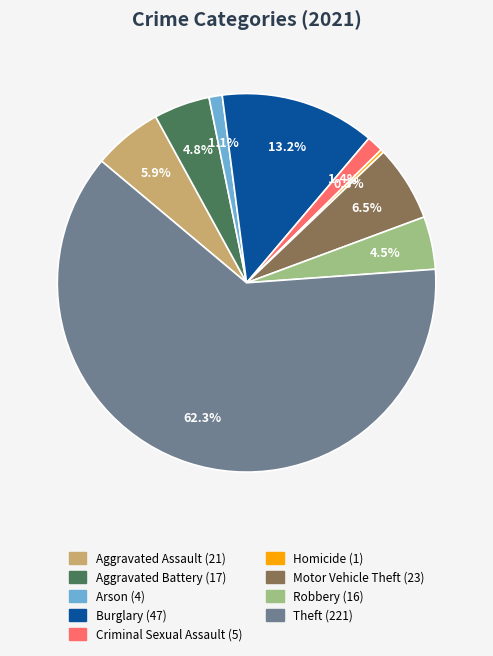

What portion of the pie excludes Homicide?

99.7%